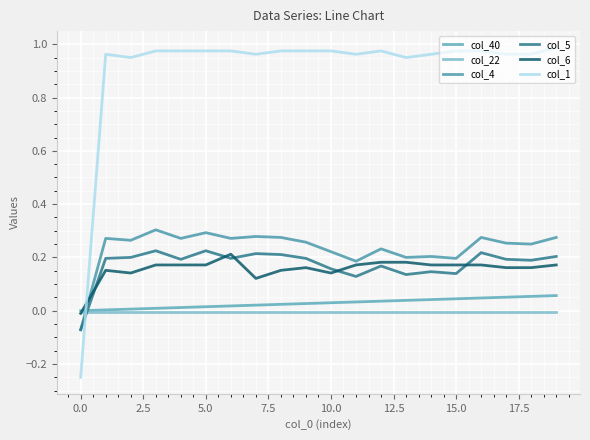

True or false: col_22 and col_4 intersect in this chart.

True